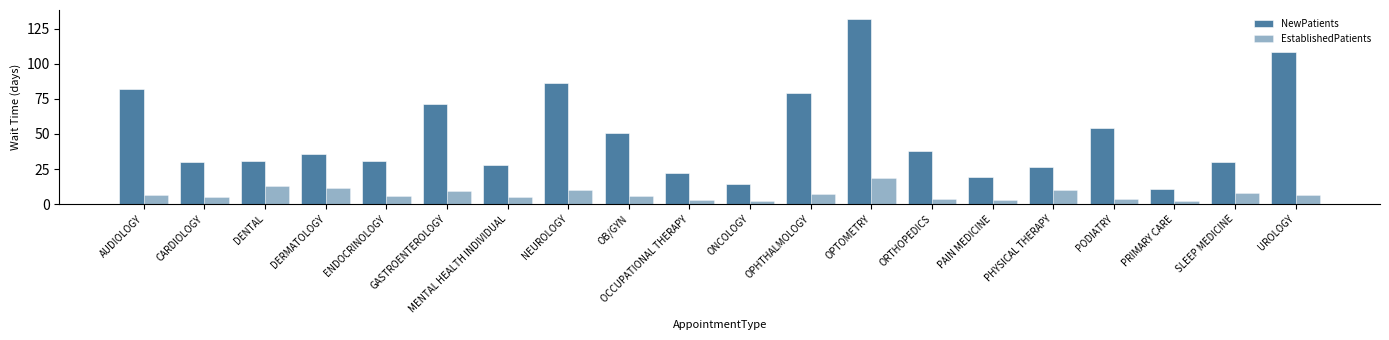

Where is EstablishedPatients nearest to the value 10?

NEUROLOGY